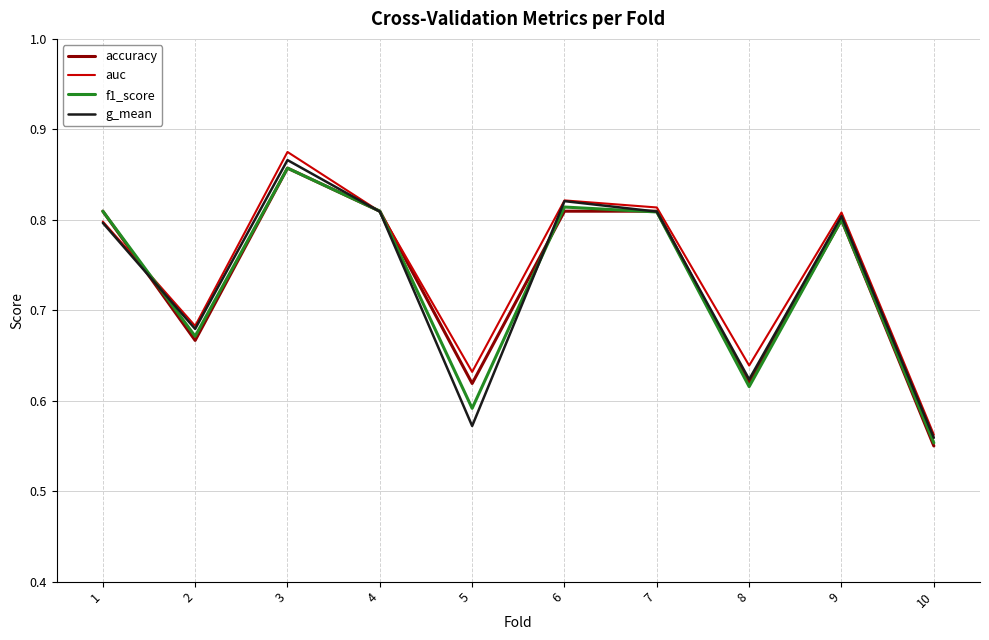

Which series has the largest range (max minus min)?

auc